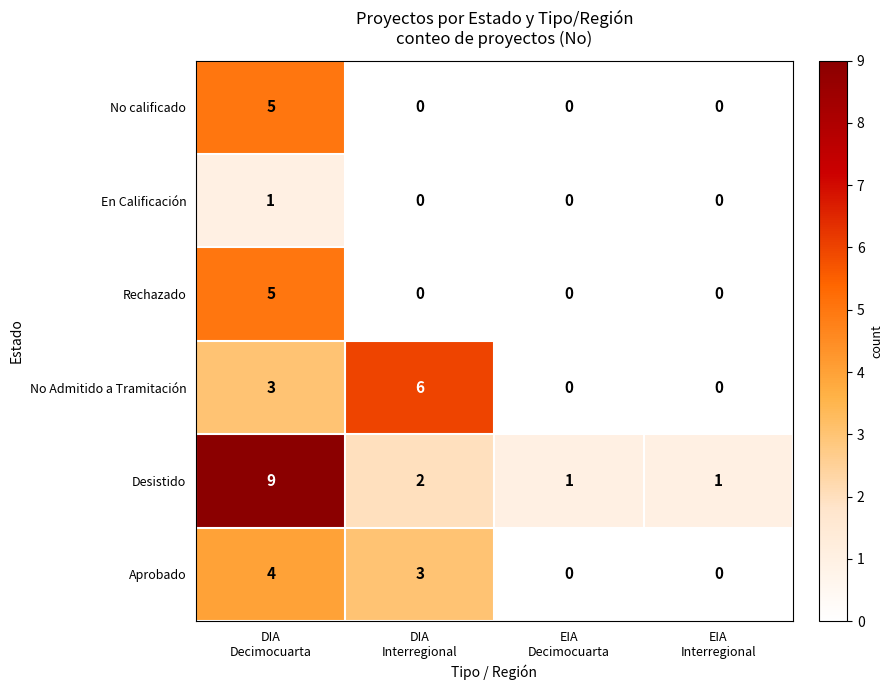

Between DIA
Decimocuarta and EIA
Interregional, which series saw the biggest shift?

Desistido